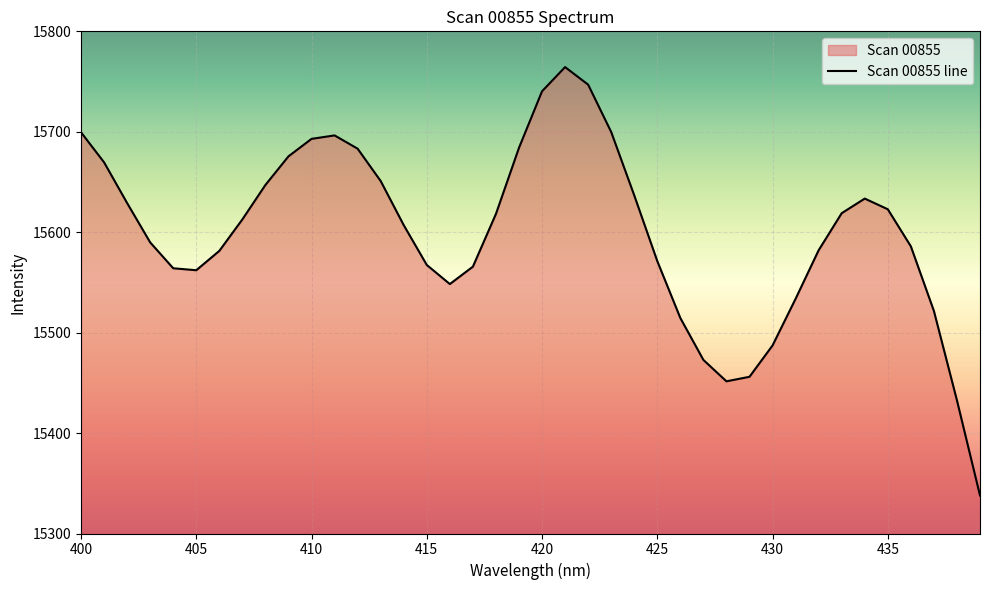

What is the change in value from 418 to 426?

-103.6